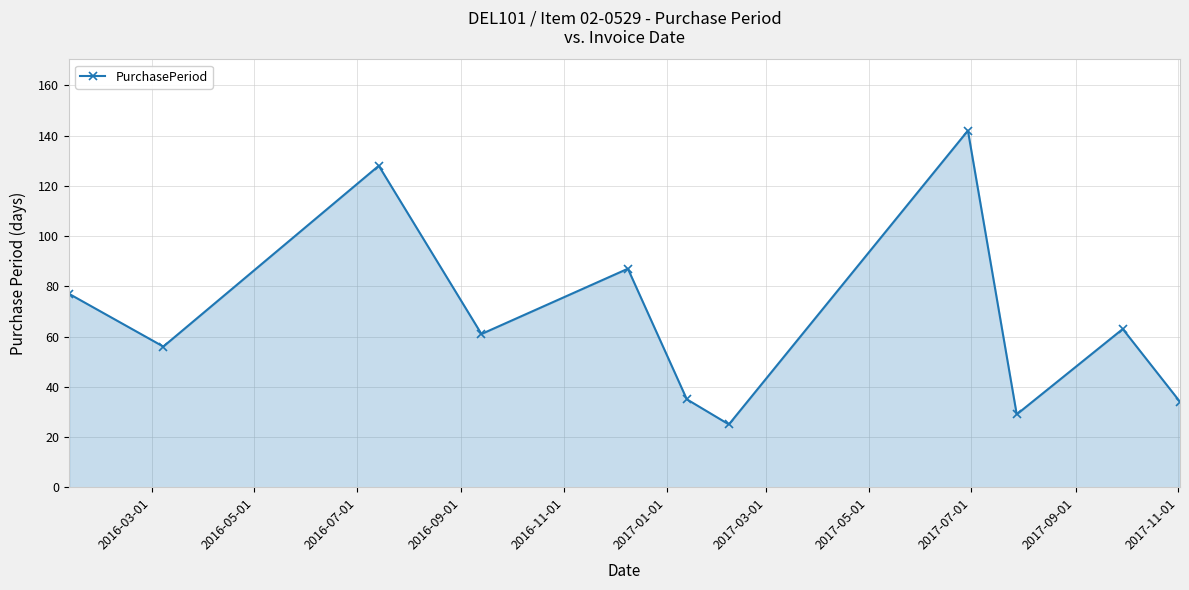

What is the value of the 1st point from the left?

77